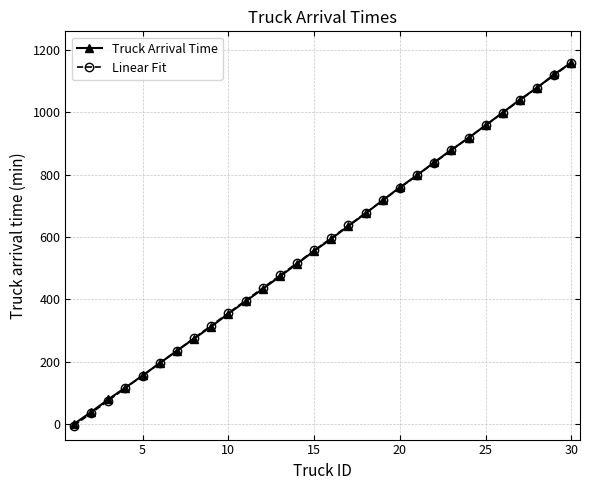

Count the number of data series in this chart.

2